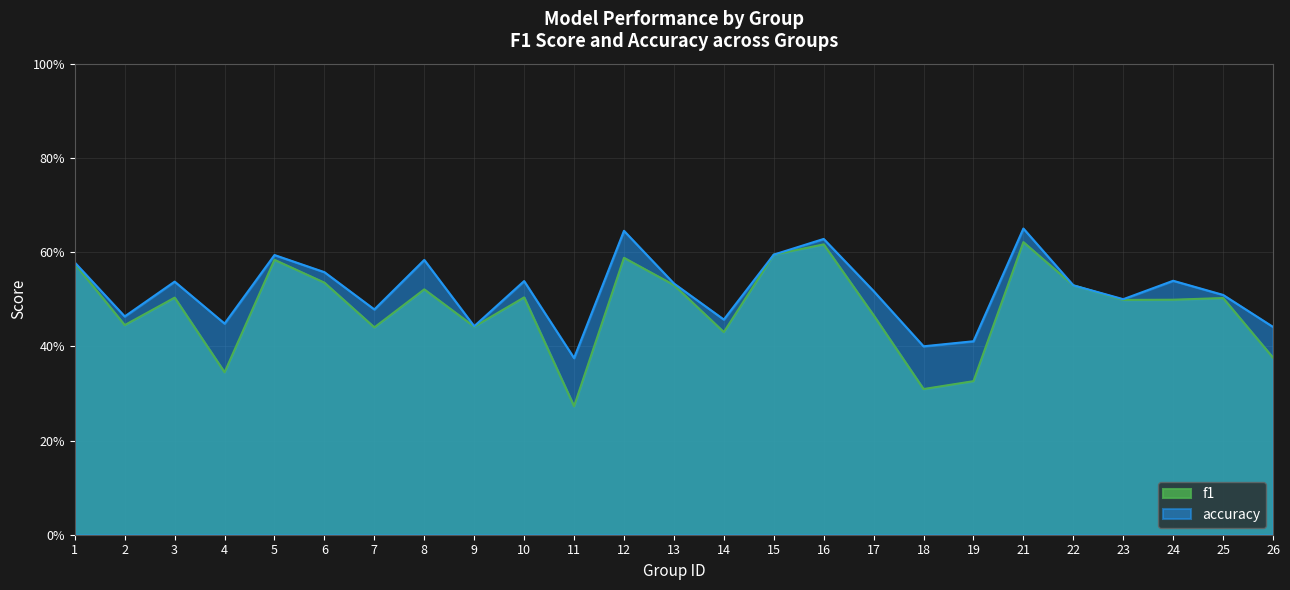

Which label corresponds to the smallest value in the chart?

11